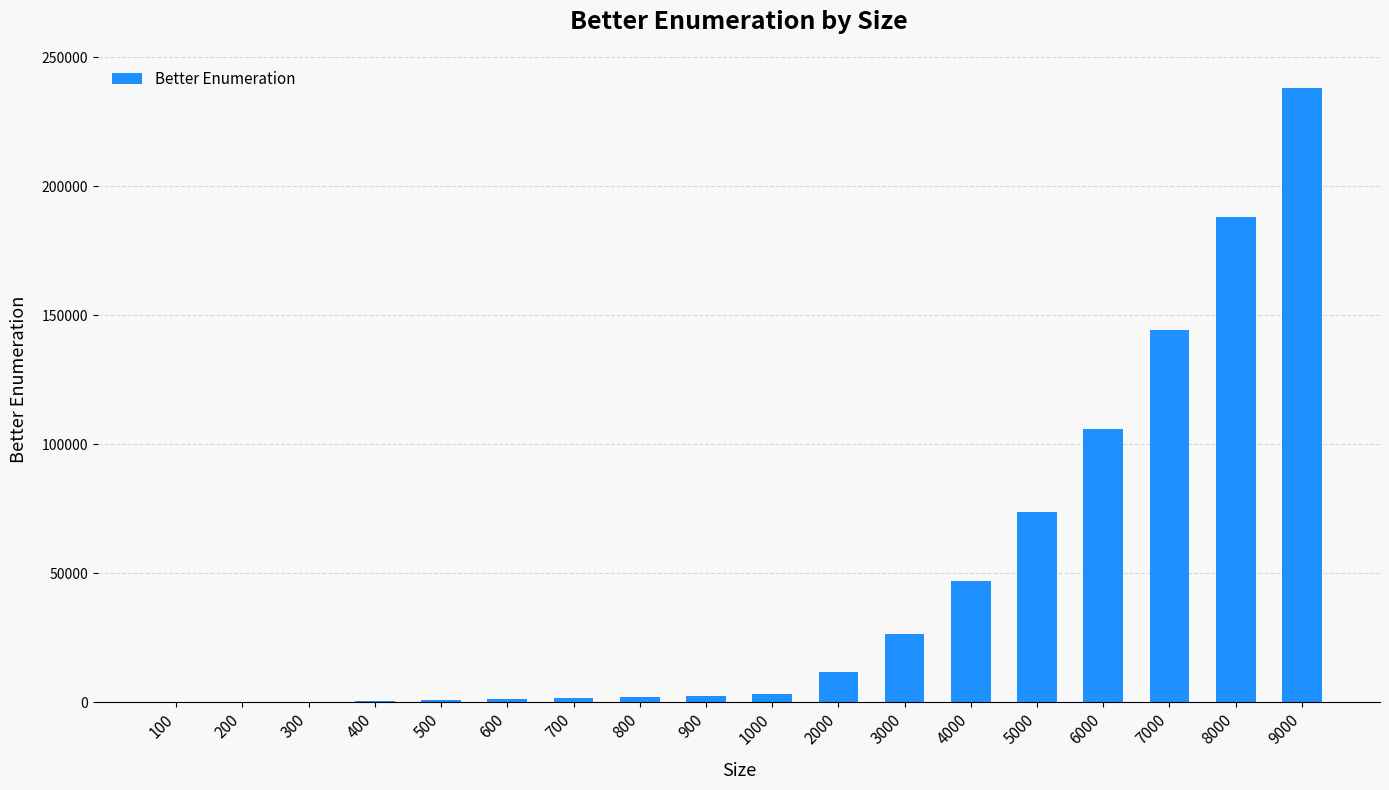

True or false: the data shows 95874 at 5000.

False